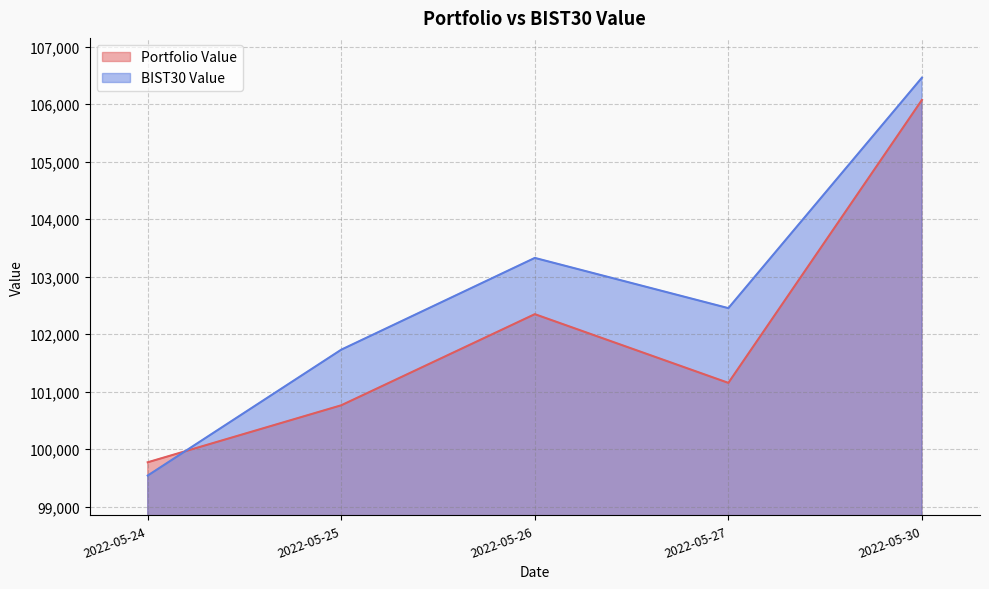

Which series has the largest range (max minus min)?

BIST30 Value